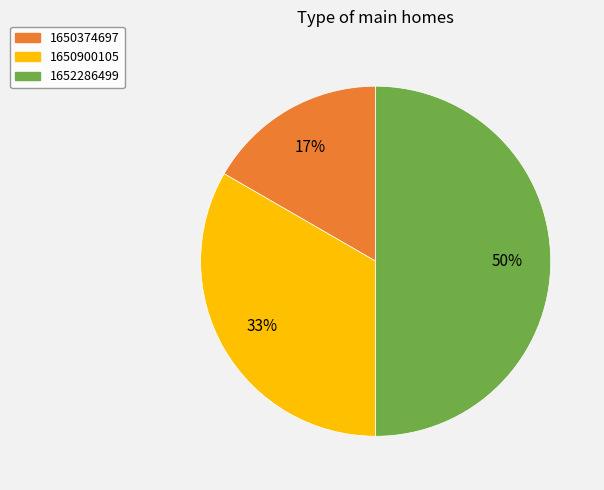

Count the number of slices in the pie.

3